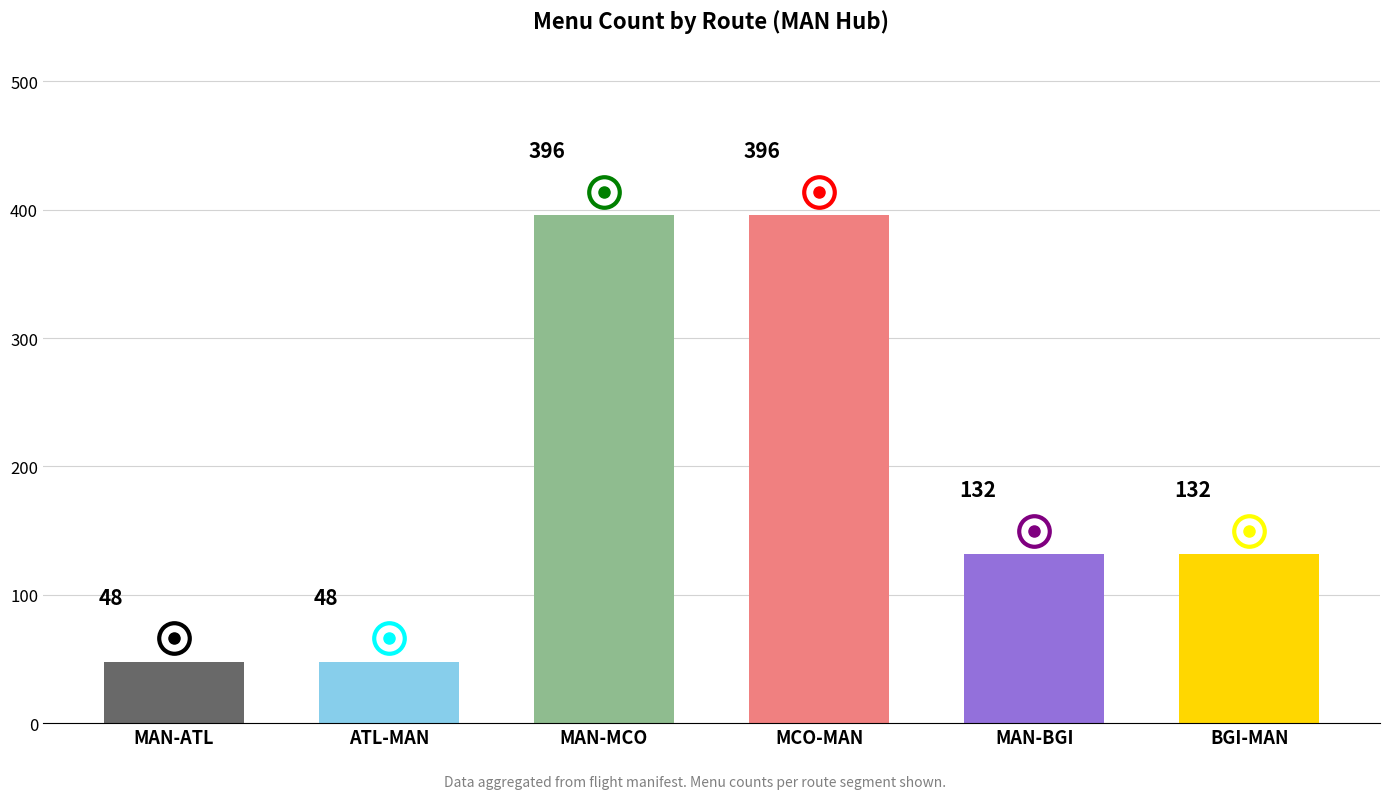

Reading left to right, transcribe all the data shown in this chart.

48	48	396	396	132	132